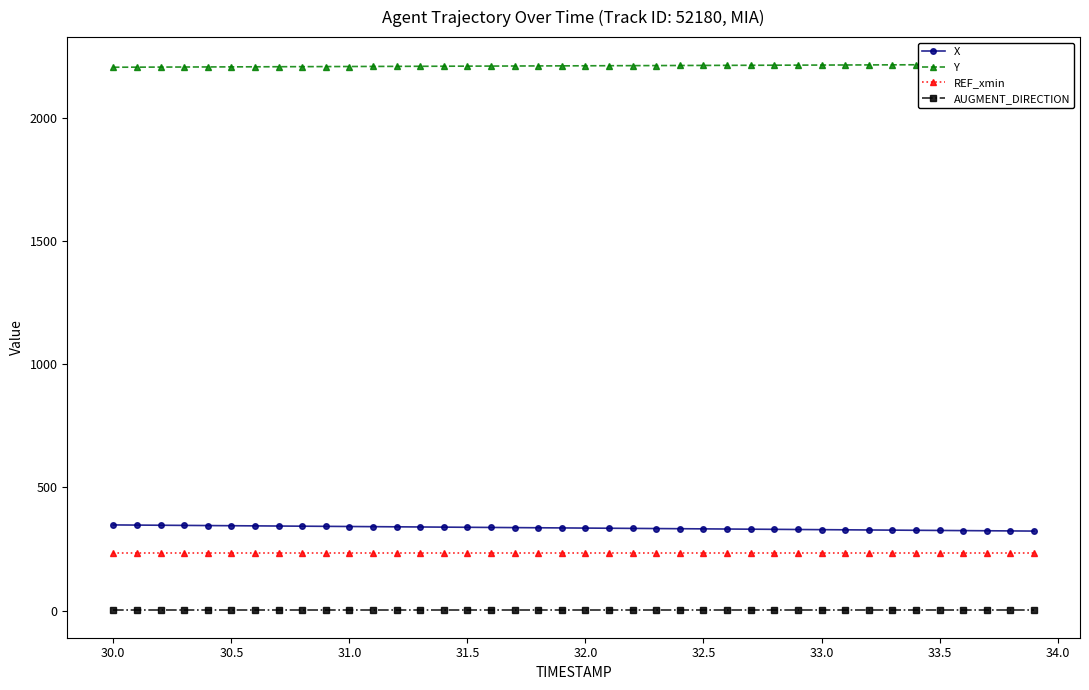

What are all the series names shown in the legend?

X, Y, REF_xmin, AUGMENT_DIRECTION